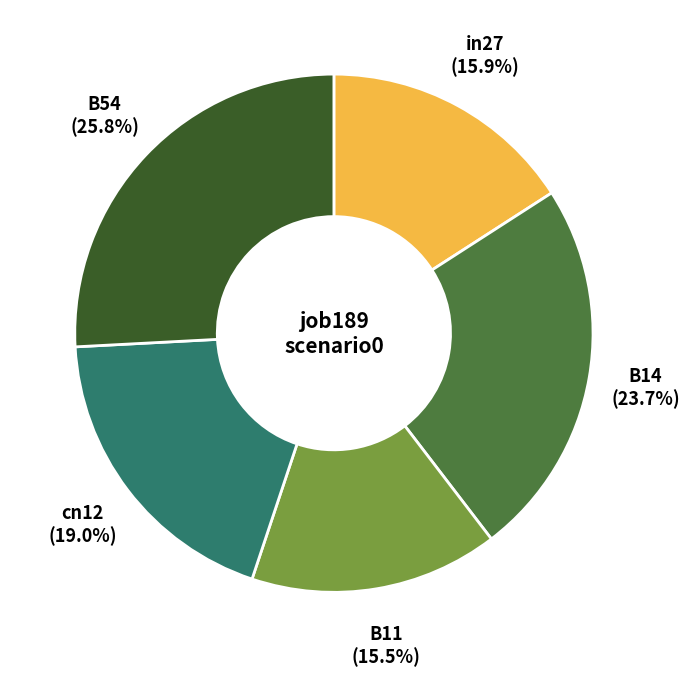

To the nearest percent, what percentage of the pie is B14?

24%